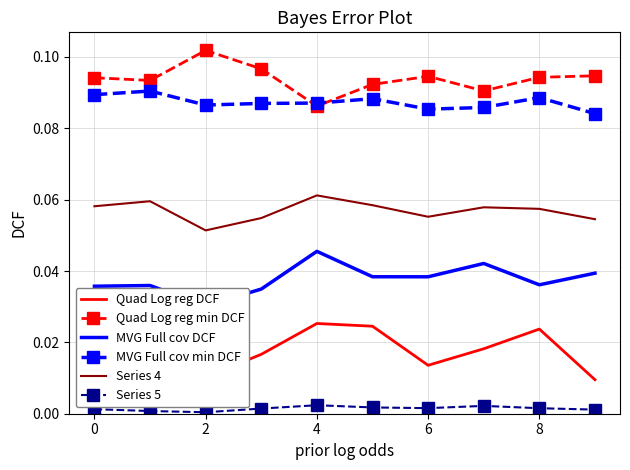

At which label does Quad Log reg min DCF reach its minimum?

4